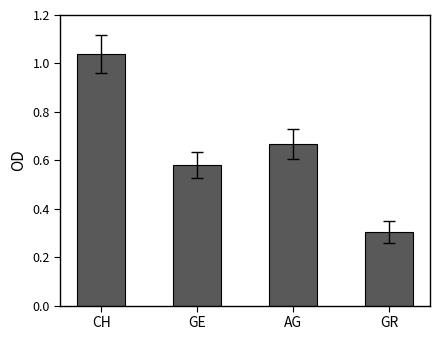

What is the minimum value shown in the chart?

0.3